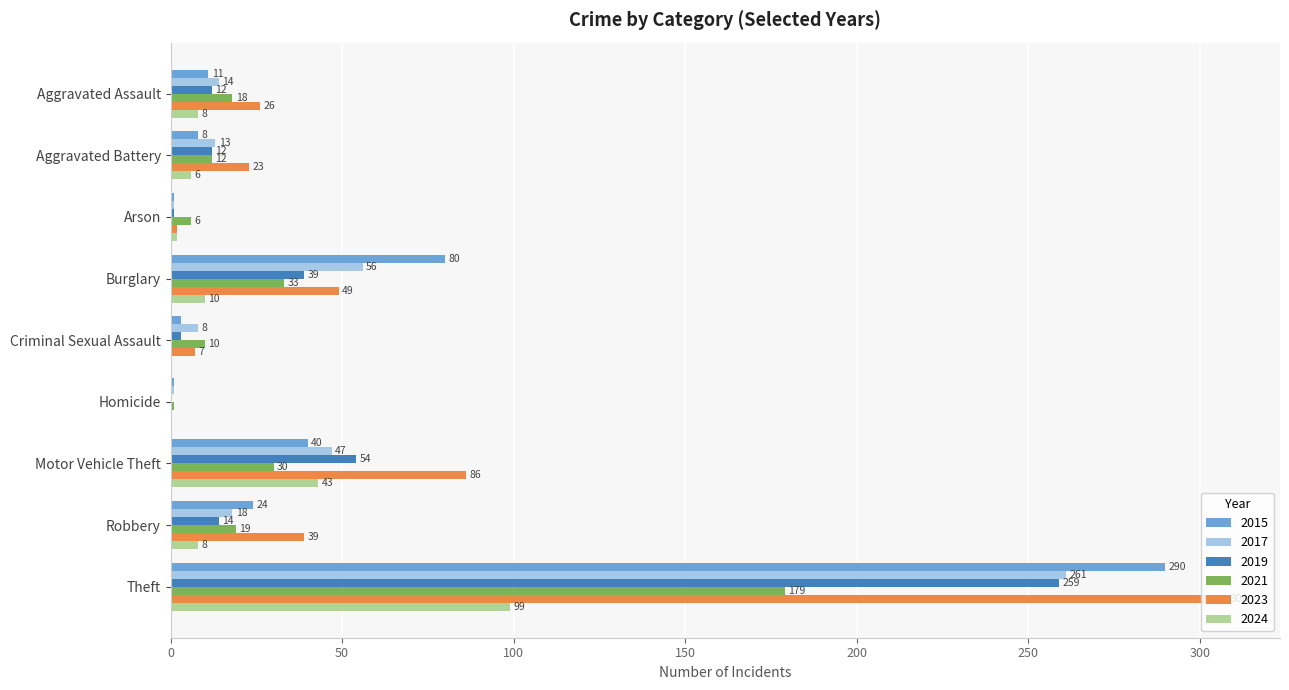

The 2015 series shows 194 at Theft. True or false?

False